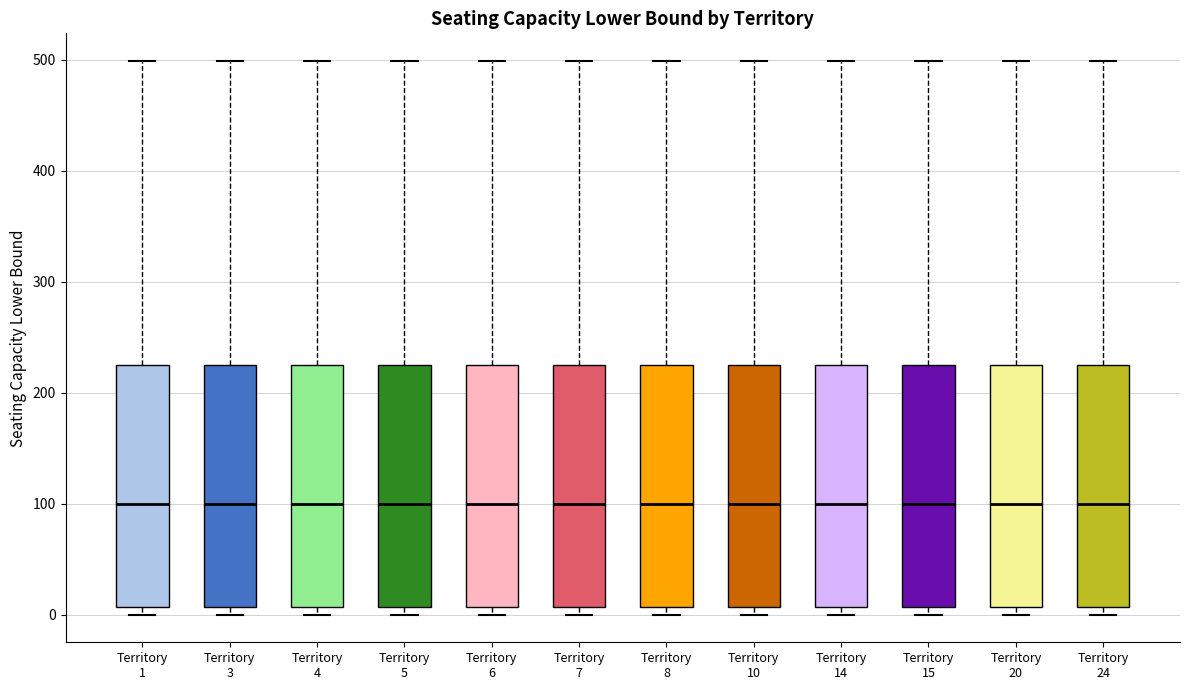

Reading left to right, transcribe this box plot: for each box, give where its median line is, the range the box spans, and where its two whiskers end, as read against the y-axis. The values are not printed on the chart, so give them approximately, as read against the axis.

Territory 1: median 100, box 10 to 220, whiskers 0 to 500
Territory 3: median 100, box 10 to 220, whiskers 0 to 500
Territory 4: median 100, box 10 to 220, whiskers 0 to 500
Territory 5: median 100, box 10 to 220, whiskers 0 to 500
Territory 6: median 100, box 10 to 220, whiskers 0 to 500
Territory 7: median 100, box 10 to 220, whiskers 0 to 500
Territory 8: median 100, box 10 to 220, whiskers 0 to 500
Territory 10: median 100, box 10 to 220, whiskers 0 to 500
Territory 14: median 100, box 10 to 220, whiskers 0 to 500
Territory 15: median 100, box 10 to 220, whiskers 0 to 500
Territory 20: median 100, box 10 to 220, whiskers 0 to 500
Territory 24: median 100, box 10 to 220, whiskers 0 to 500